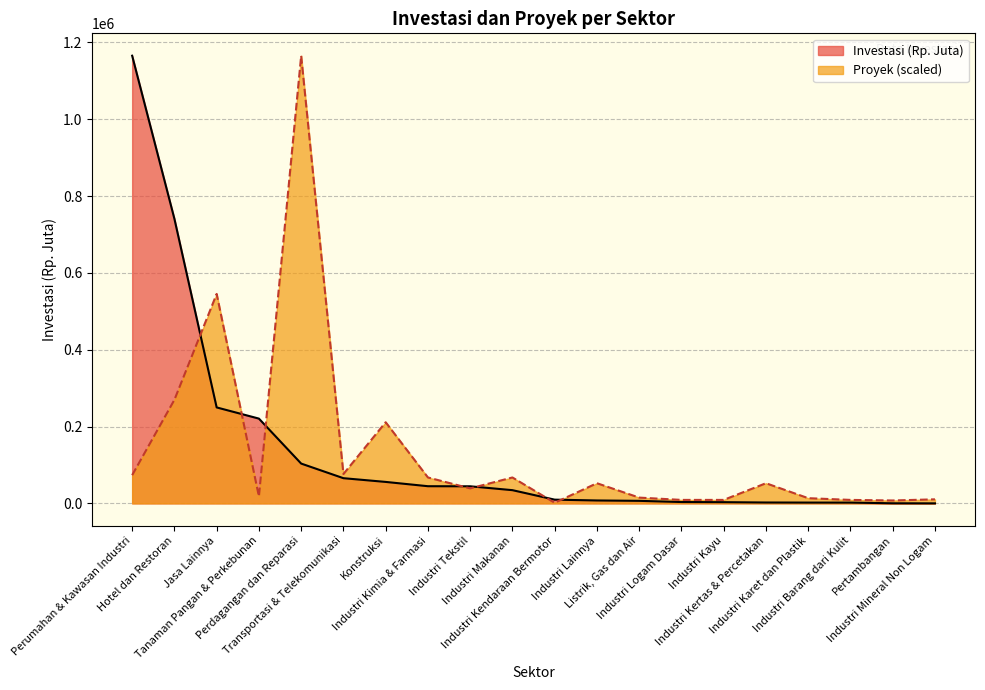

In Proyek, how many points are higher than both neighbors (excluding endpoints)?

6